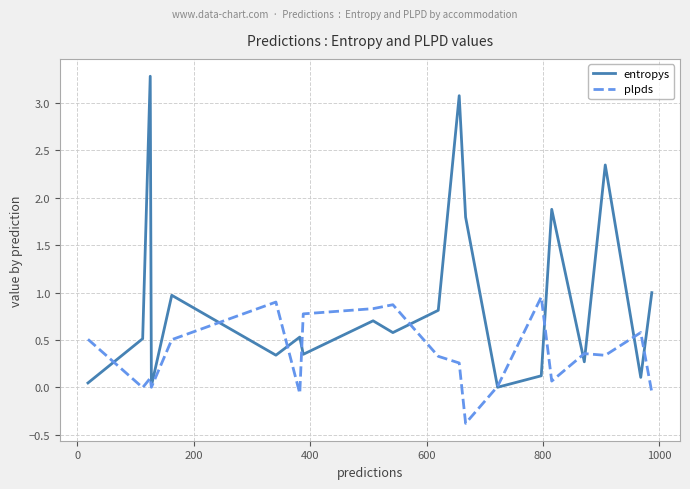

Which series has the widest spread of values?

entropys